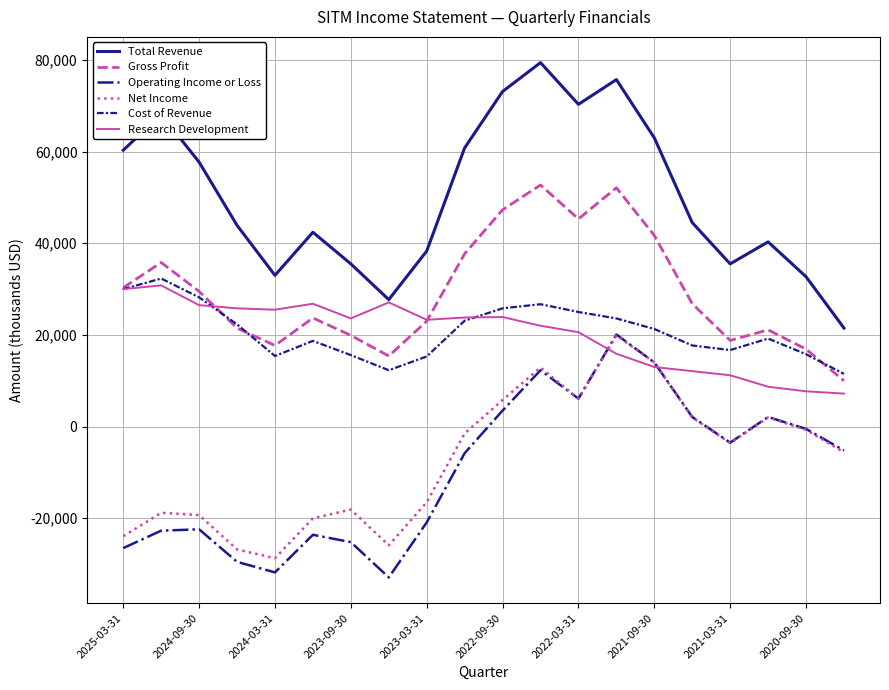

What is the greatest value displayed?

79400